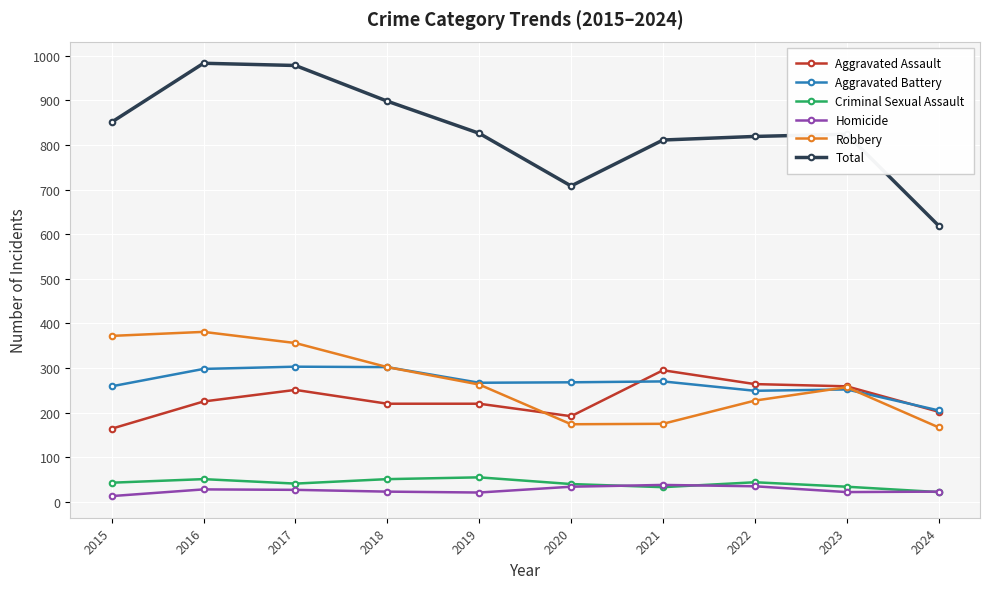

How many lines are shown in the chart?

6